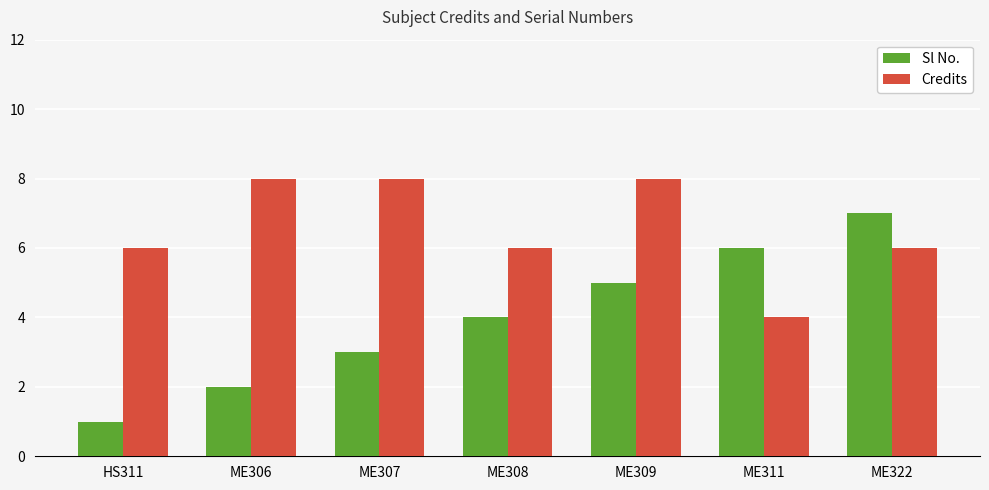

The value of Sl No. at ME307 is 3. True or false?

True